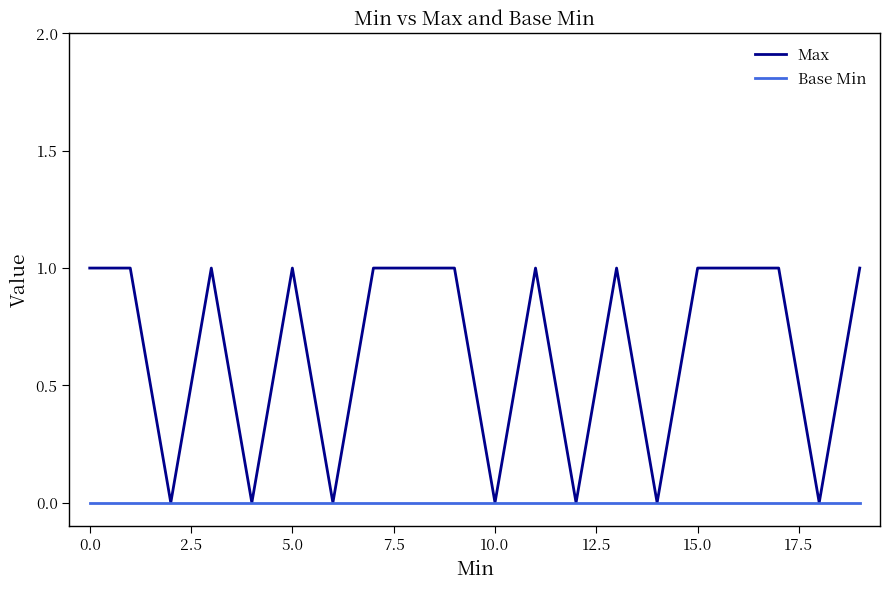

Which series has the widest spread of values?

Max